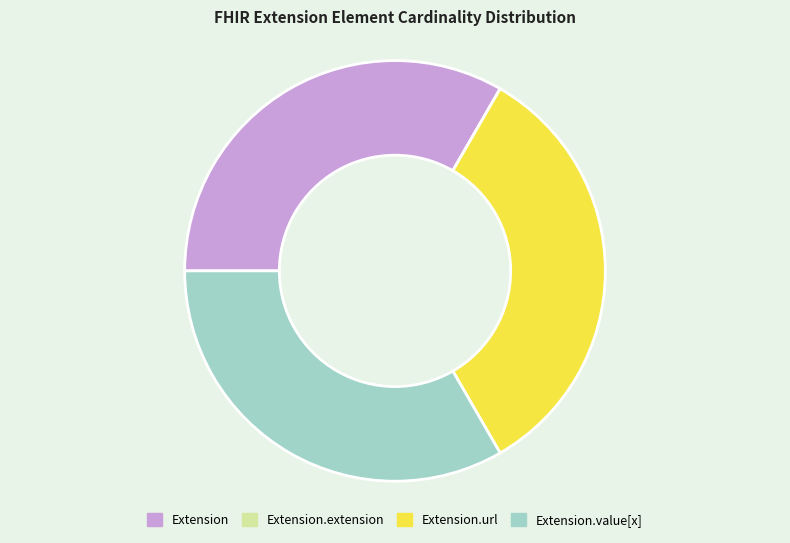

Approximately how many times larger is the value at Extension.url compared to Extension?

1.0